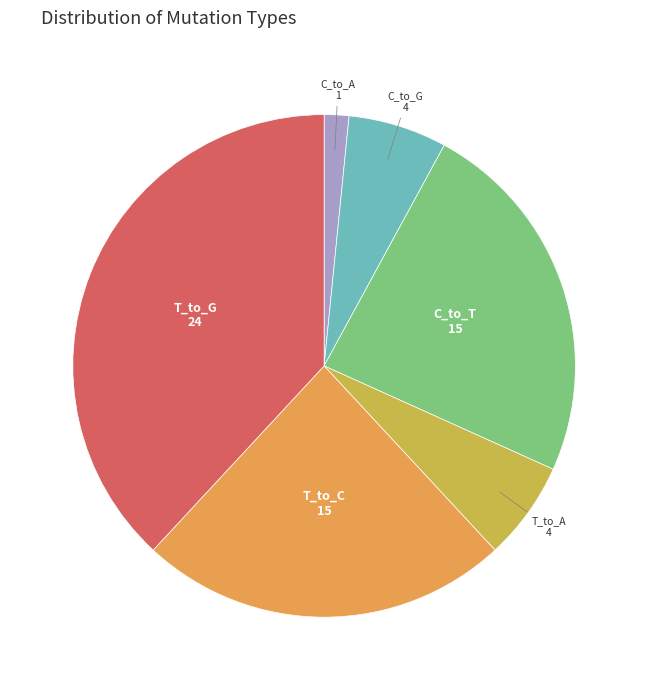

The T_to_G slice represents 38% of the pie. True or false?

True